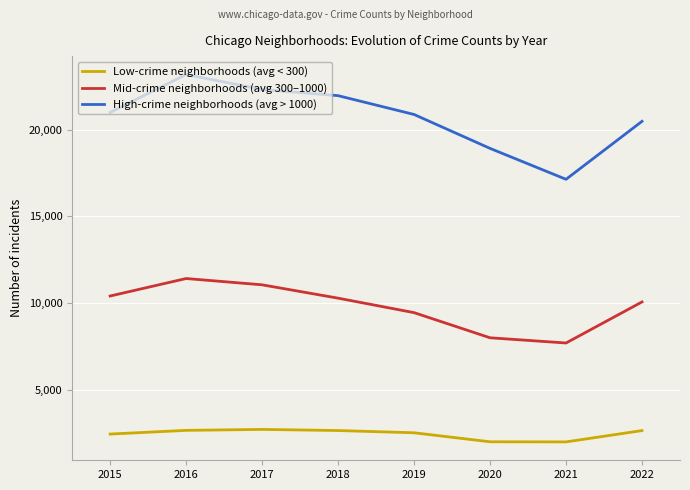

True or false: High-crime neighborhoods (avg > 1000) and Low-crime neighborhoods (avg < 300) intersect in this chart.

False